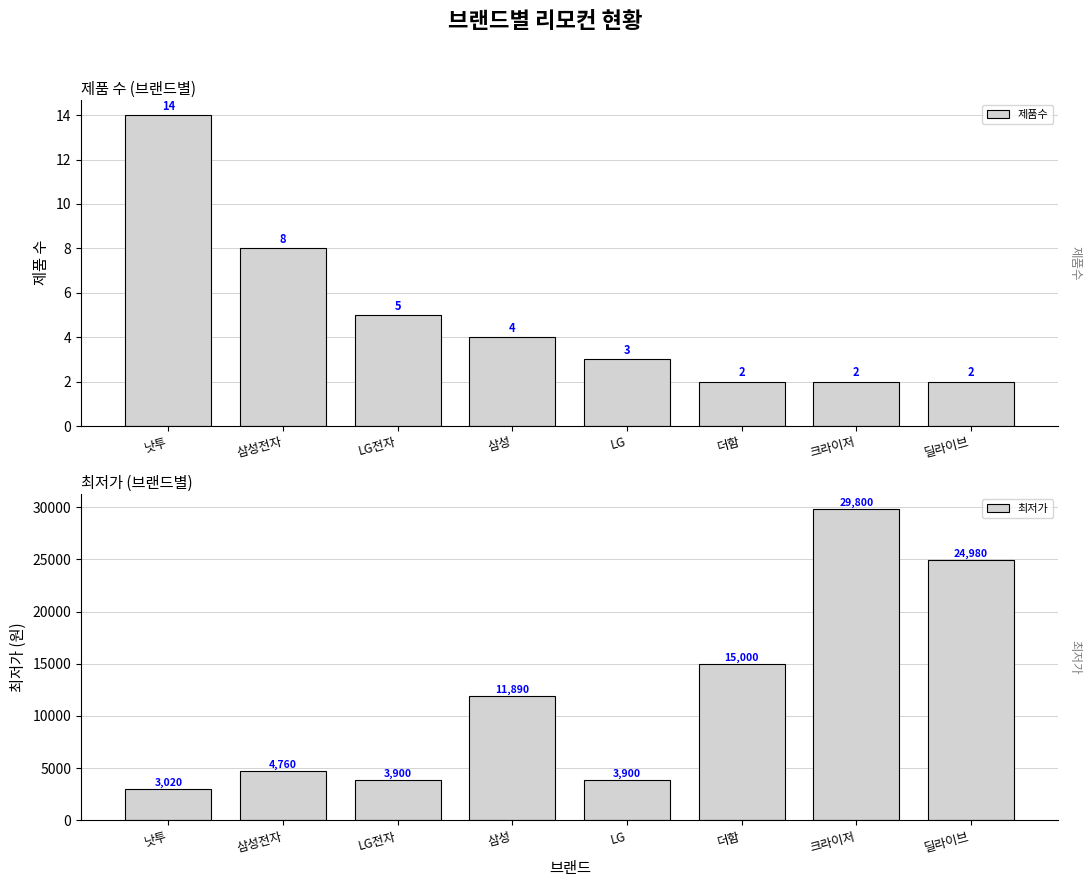

The value of 최저가 at 딜라이브 is 39900. True or false?

False